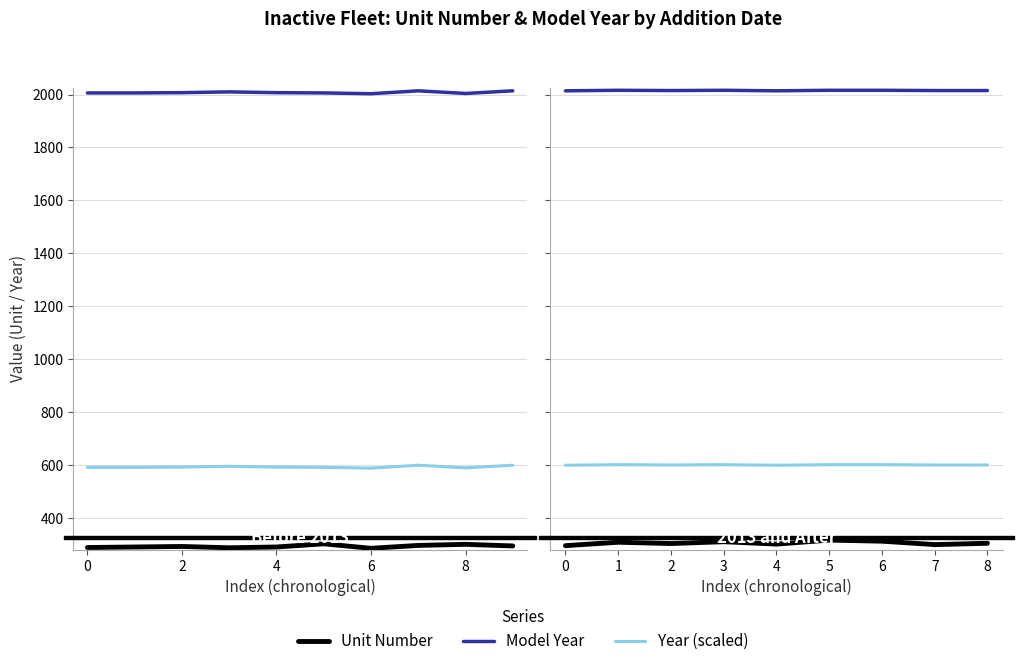

The value of Year at 3 is 2016. True or false?

True